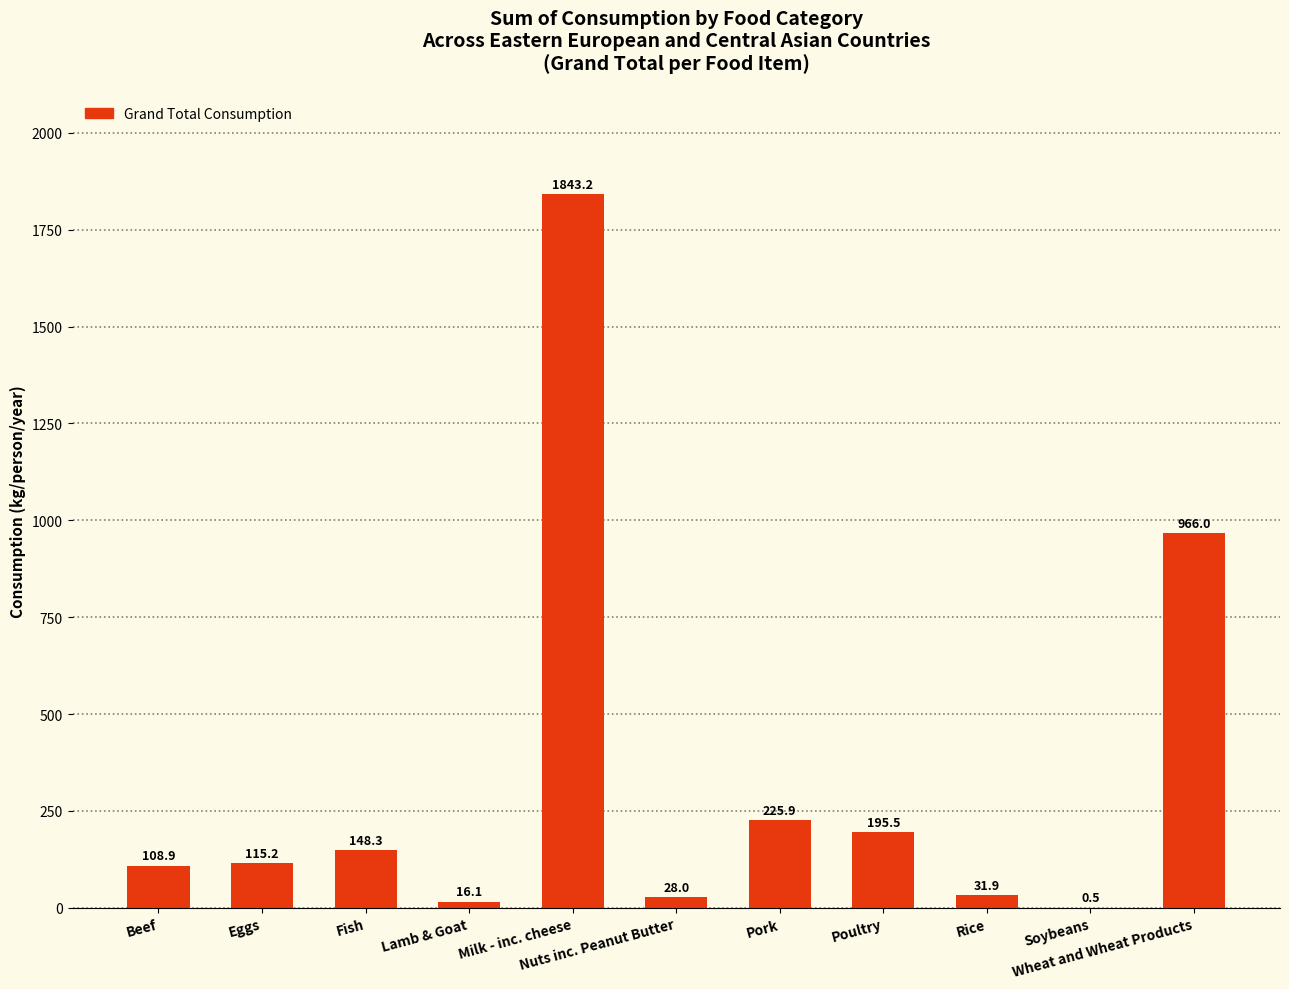

What is the greatest value displayed?

1843.2